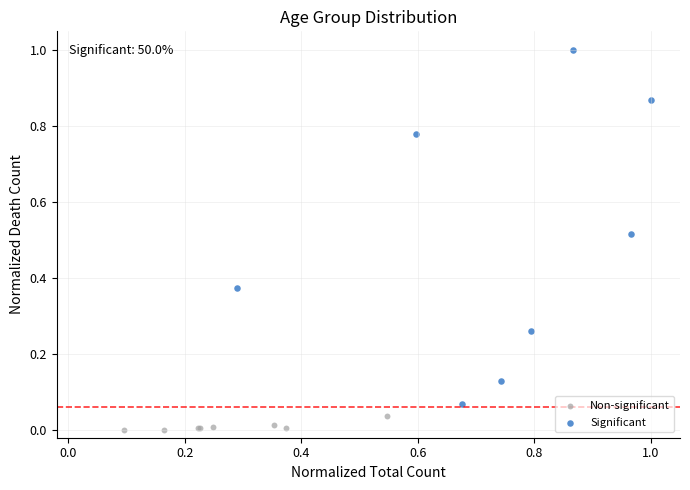

Which series reaches the maximum Y coordinate?

Significant